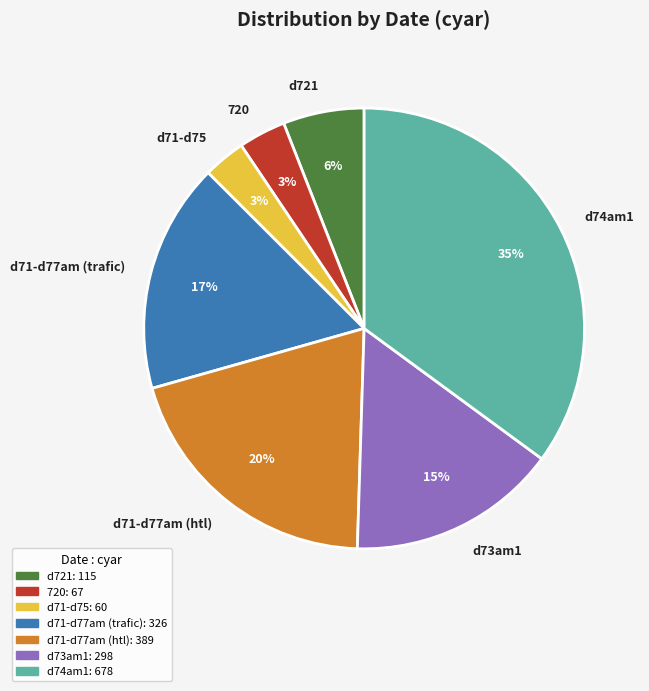

Between d73am1 and d71-d77am (htl), which is larger?

d71-d77am (htl)